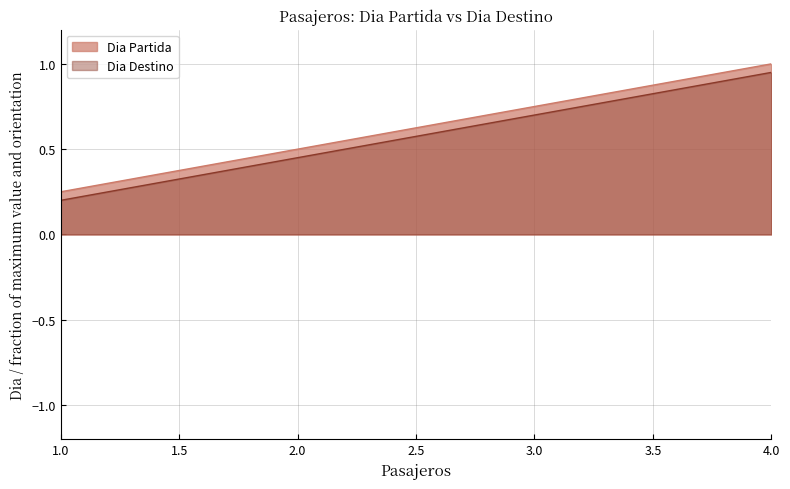

True or false: Dia Destino and Dia Partida intersect in this chart.

False